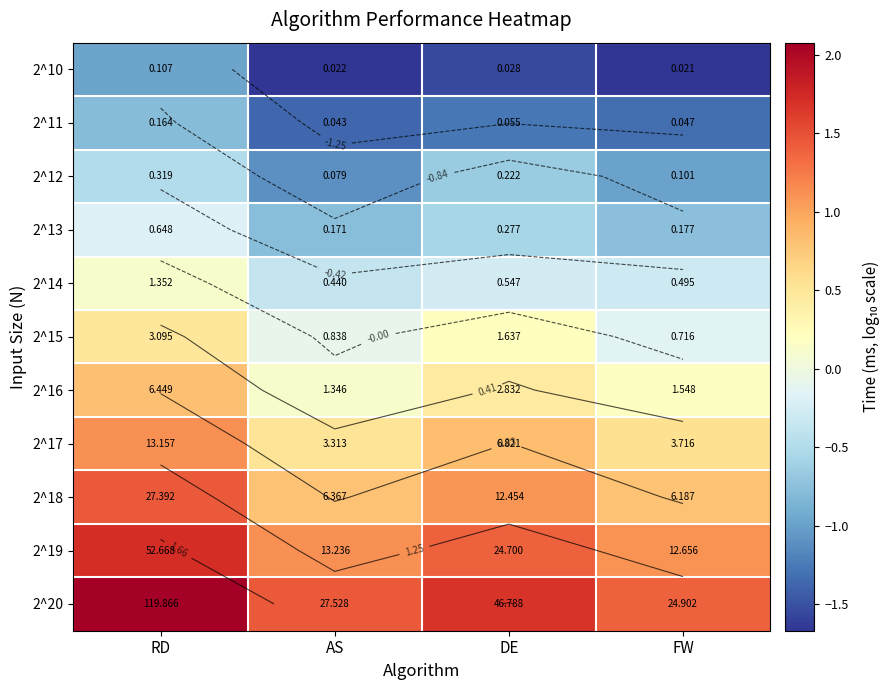

The value of 2^19 at FW is 0.7. True or false?

False